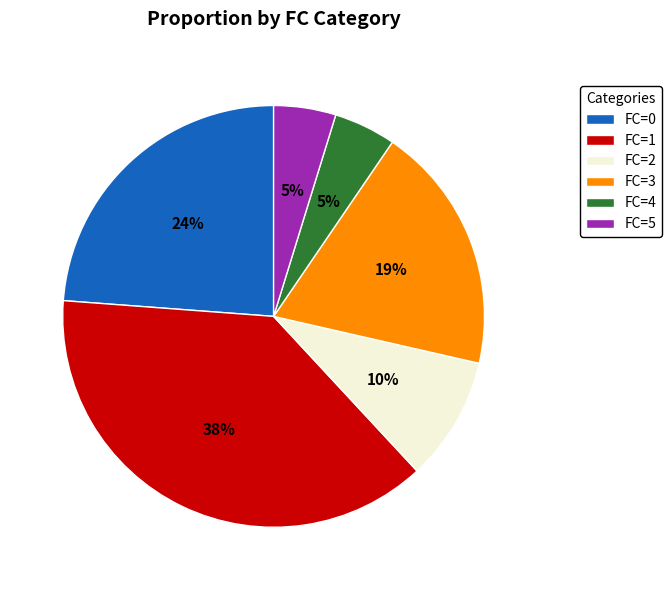

How many slices are in this pie chart?

6